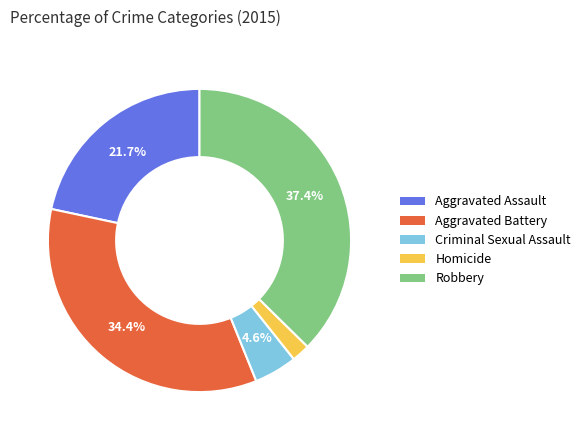

Do Robbery and Homicide together represent more than half of the pie?

No